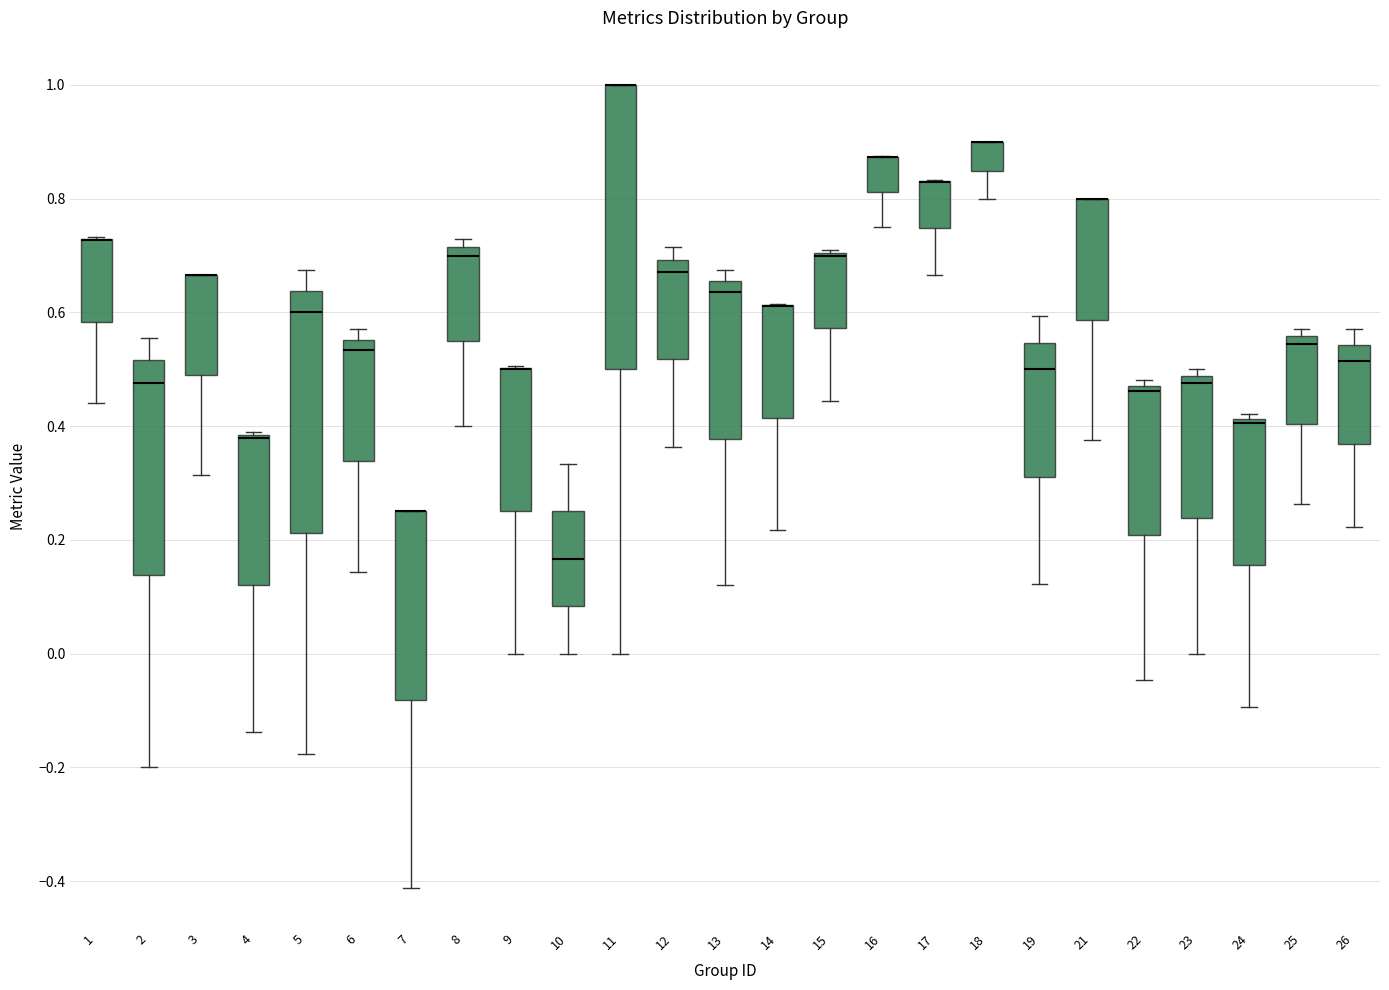

Where is the upper edge of the box at x = 16 on the y-axis? The values are not printed on the chart, so give them approximately, as read against the axis.

0.88